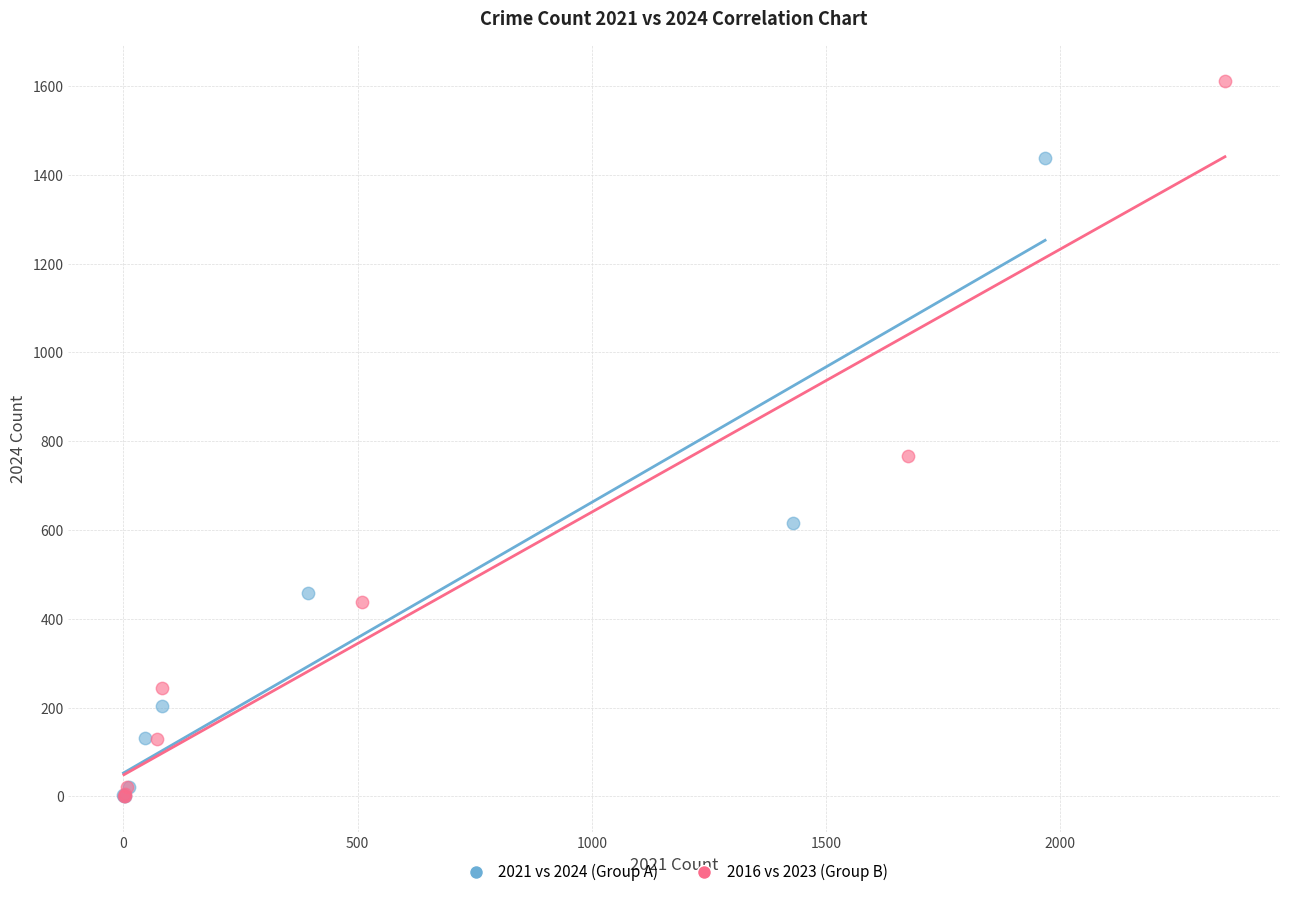

What are all the series names shown in the legend?

2021 vs 2024 (Group A), 2016 vs 2023 (Group B)